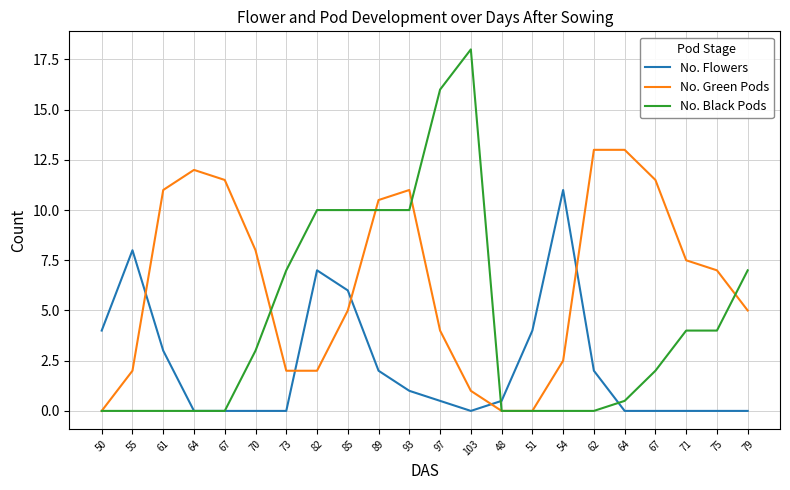

Where is No. Green Pods nearest to the value 6?

85